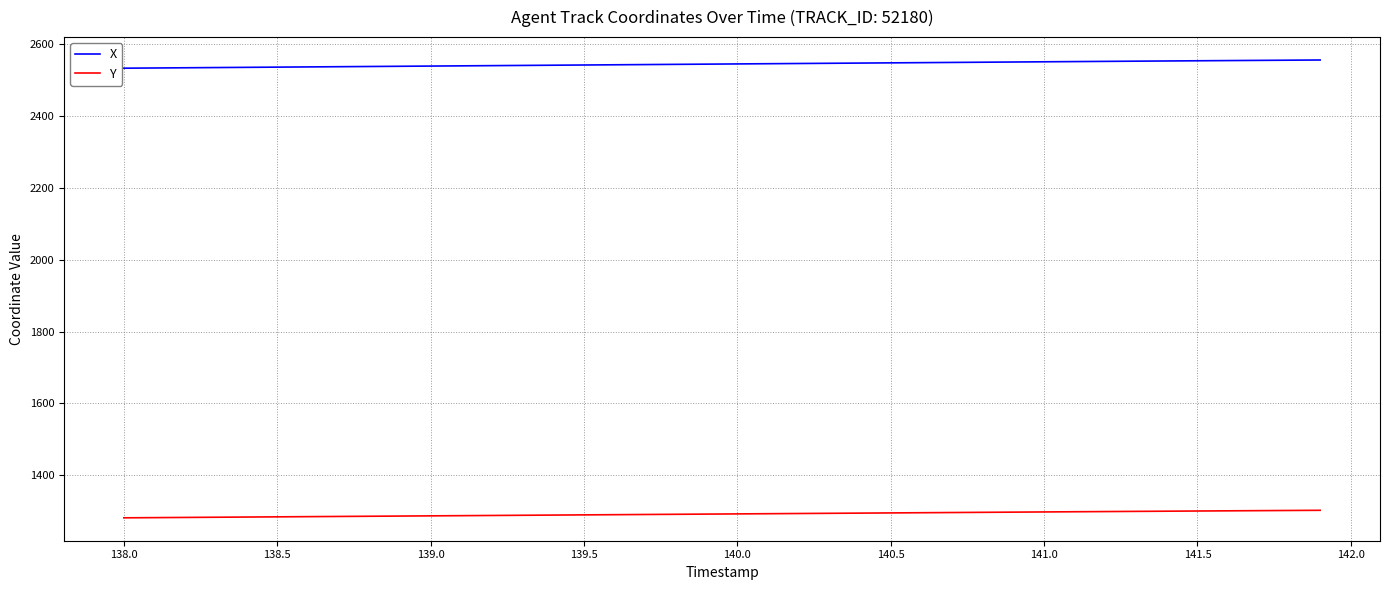

Does the chart have visible grid lines?

Yes